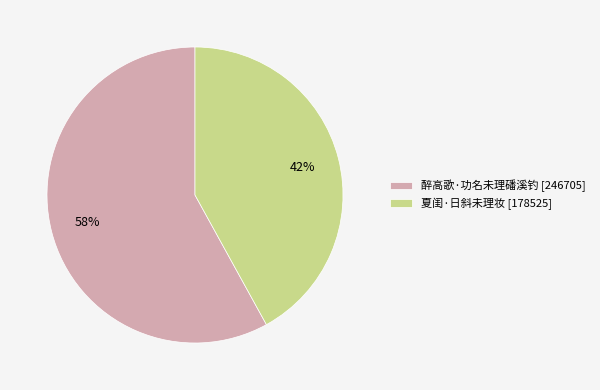

How many segments does this pie chart have?

2